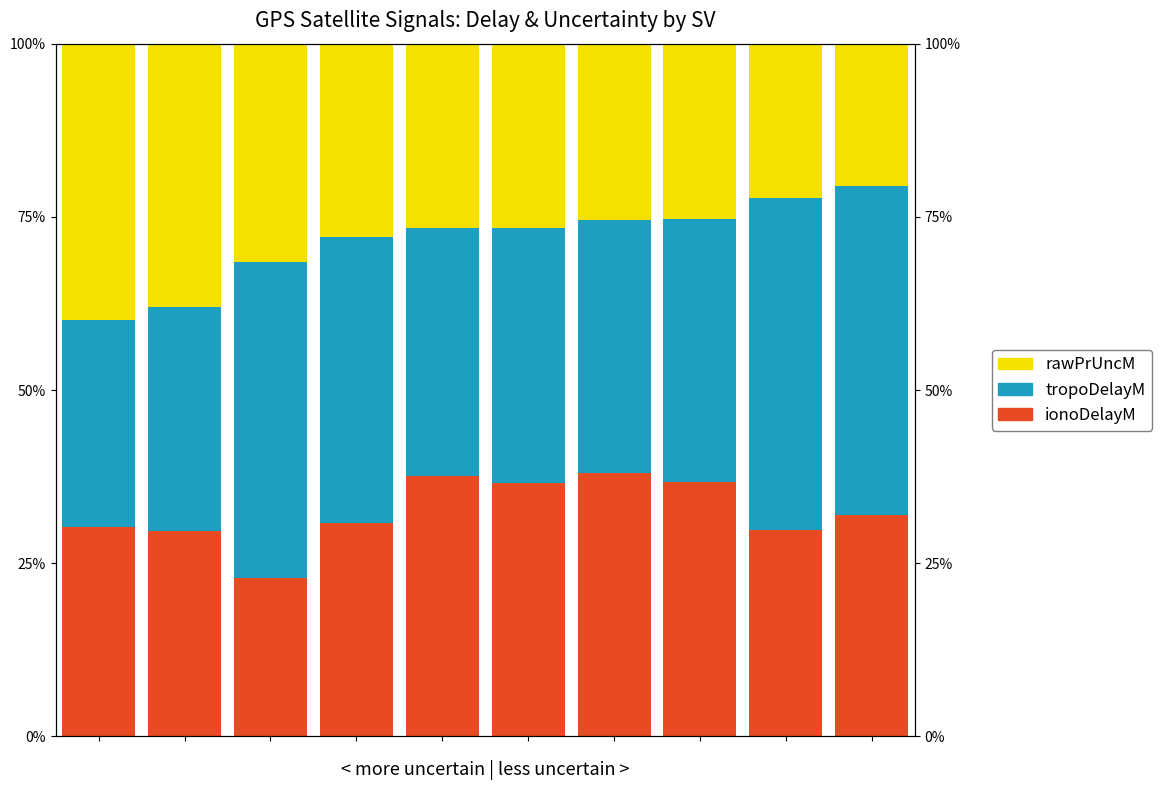

What is the sum of all ionoDelayM values?

3.2